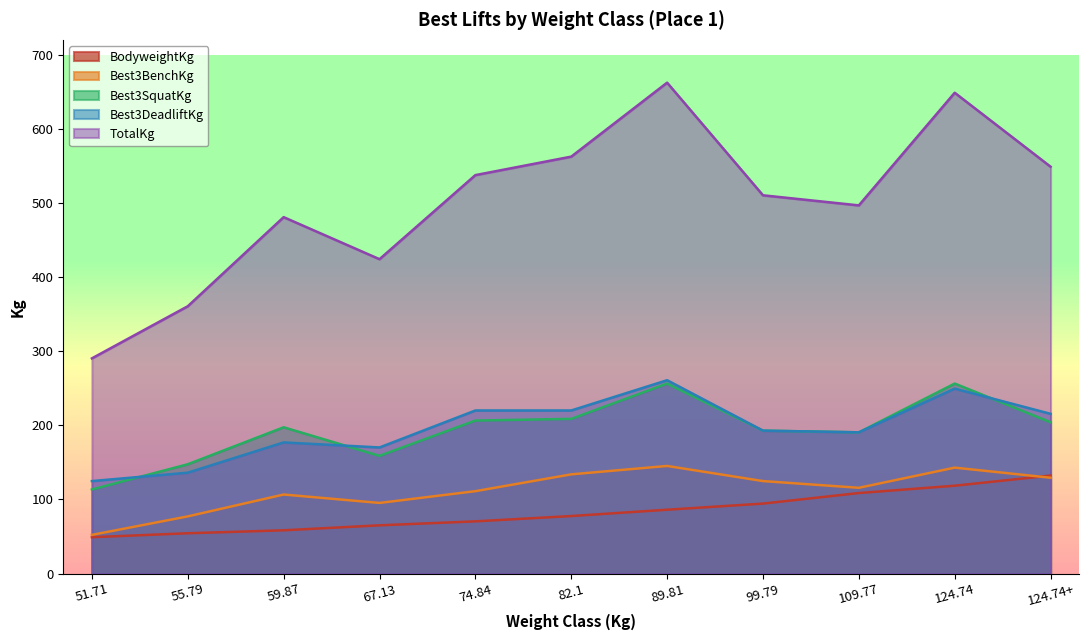

Between 124.74+ and 55.79, which is larger?

124.74+